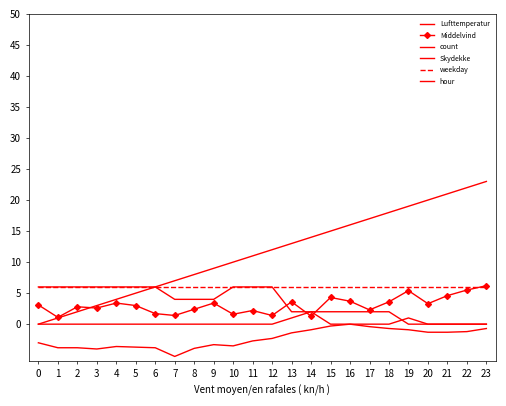

Which series has the largest total across all categories?

hour